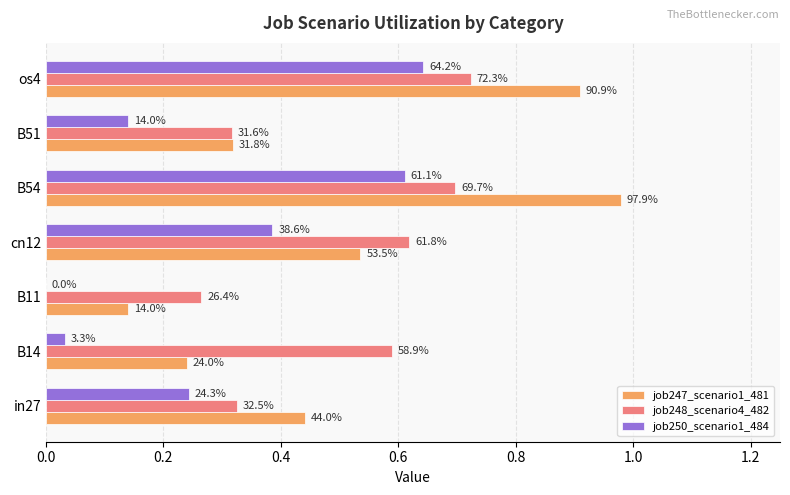

What are all the series names shown in the legend?

job247_scenario1_481, job248_scenario4_482, job250_scenario1_484